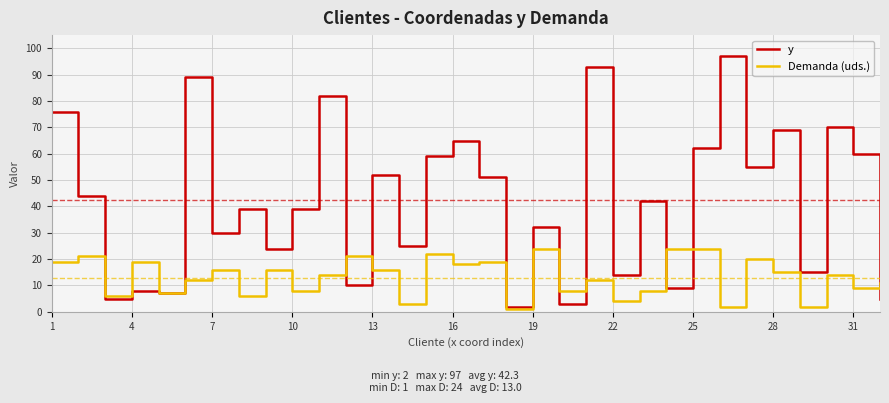

List the series in order of their peak value, highest first.

y, Demanda (uds.)